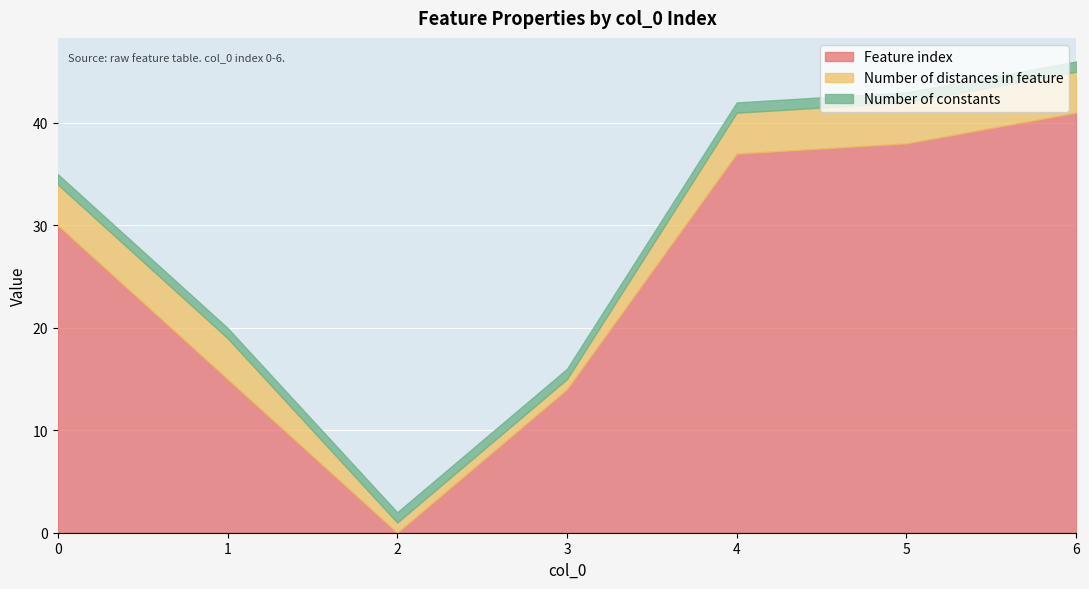

The value of Feature index at 4 is 37. True or false?

True